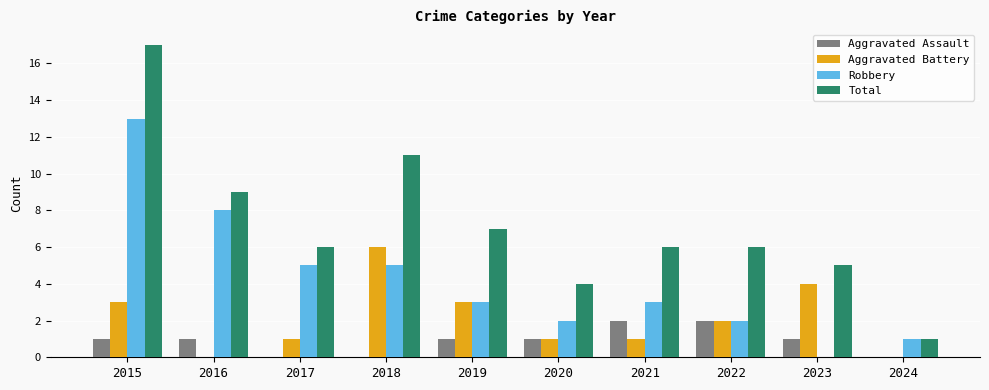

At which label does Total reach its peak?

2015